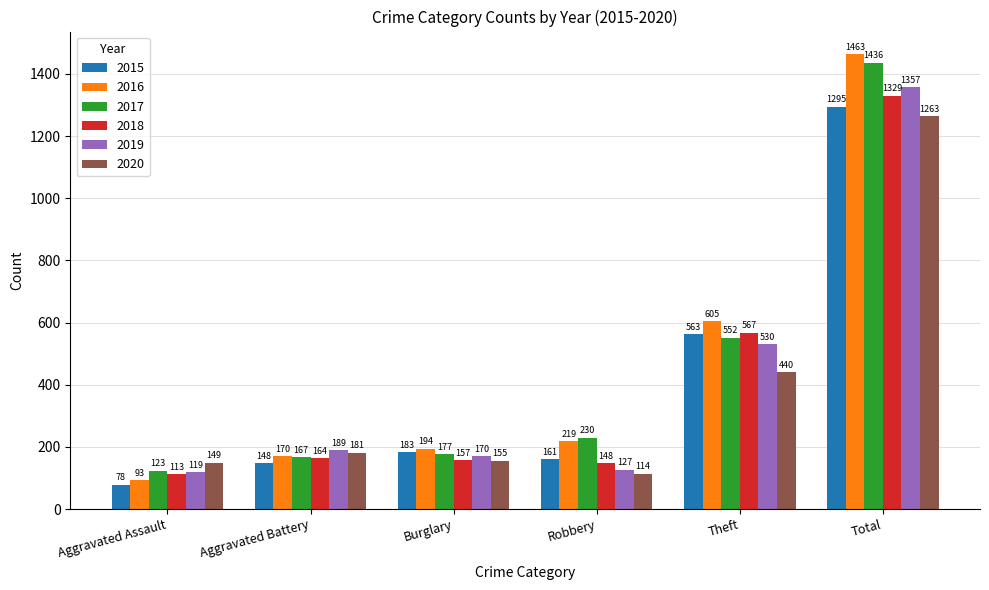

The 2016 series shows 771 at Total. True or false?

False